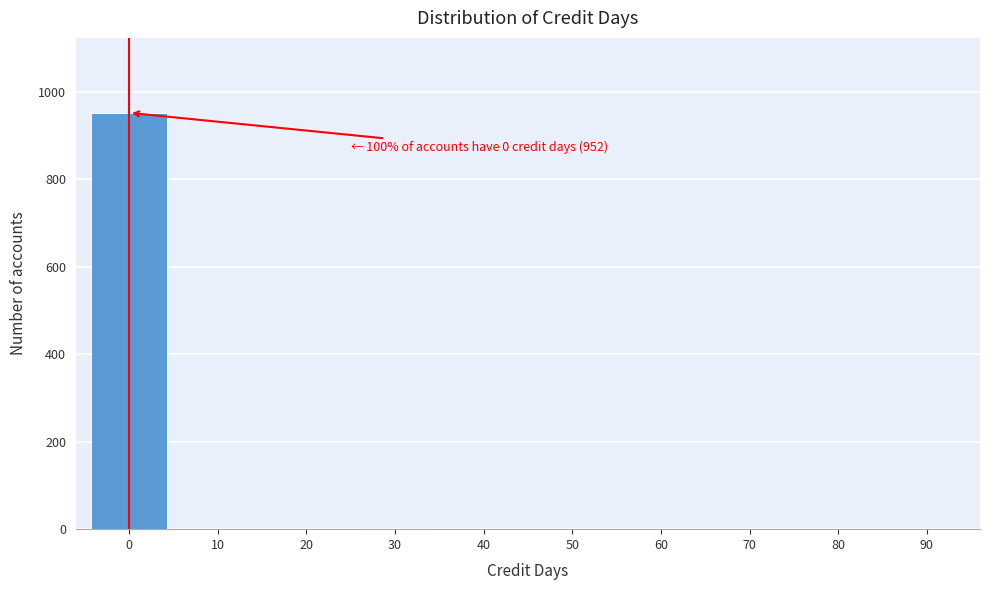

What is the greatest value displayed?

952